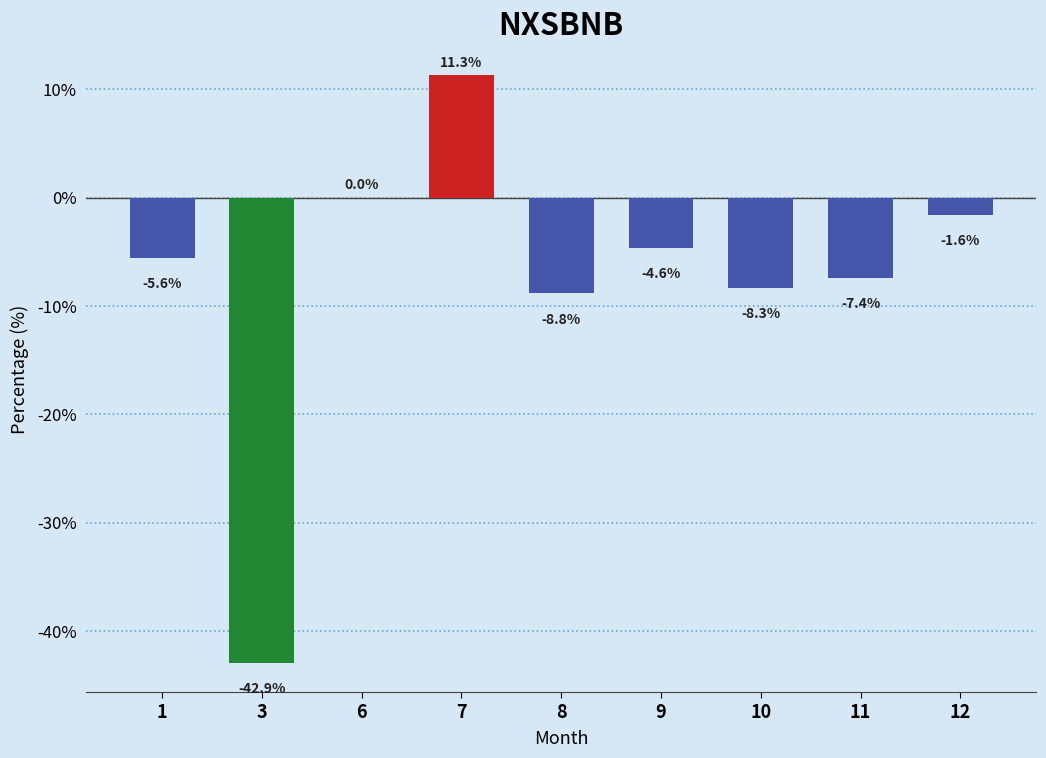

Is it true that the value at 6 is 0.0?

True